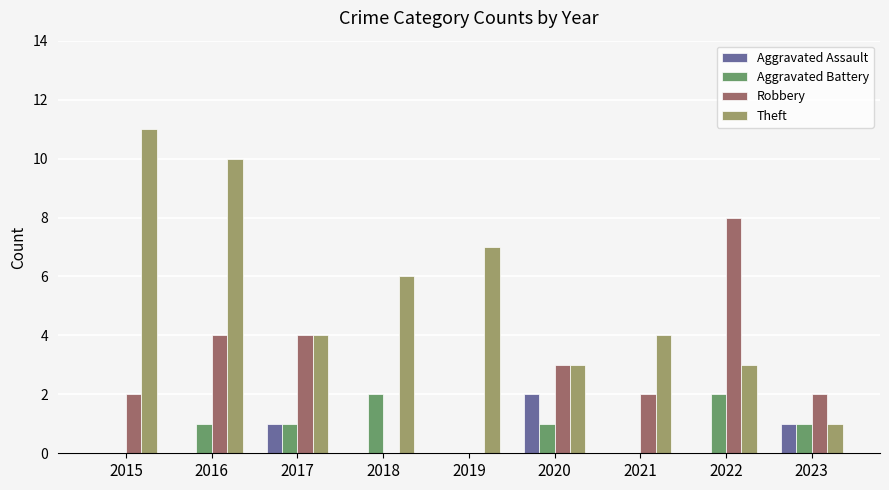

Reading left to right, extract all data points from this chart.

Aggravated Assault: 2015=0	2016=0	2017=1	2018=0	2019=0	2020=2	2021=0	2022=0	2023=1
Aggravated Battery: 2015=0	2016=1	2017=1	2018=2	2019=0	2020=1	2021=0	2022=2	2023=1
Robbery: 2015=2	2016=4	2017=4	2018=0	2019=0	2020=3	2021=2	2022=8	2023=2
Theft: 2015=11	2016=10	2017=4	2018=6	2019=7	2020=3	2021=4	2022=3	2023=1